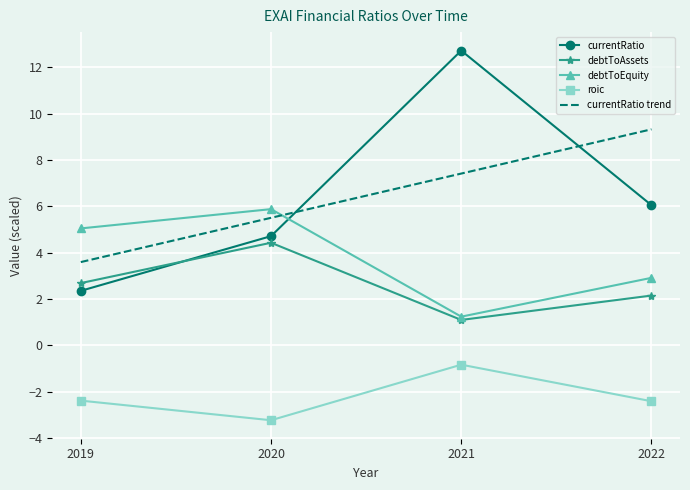

True or false: roic has a value of -1.2 at 2019.

False